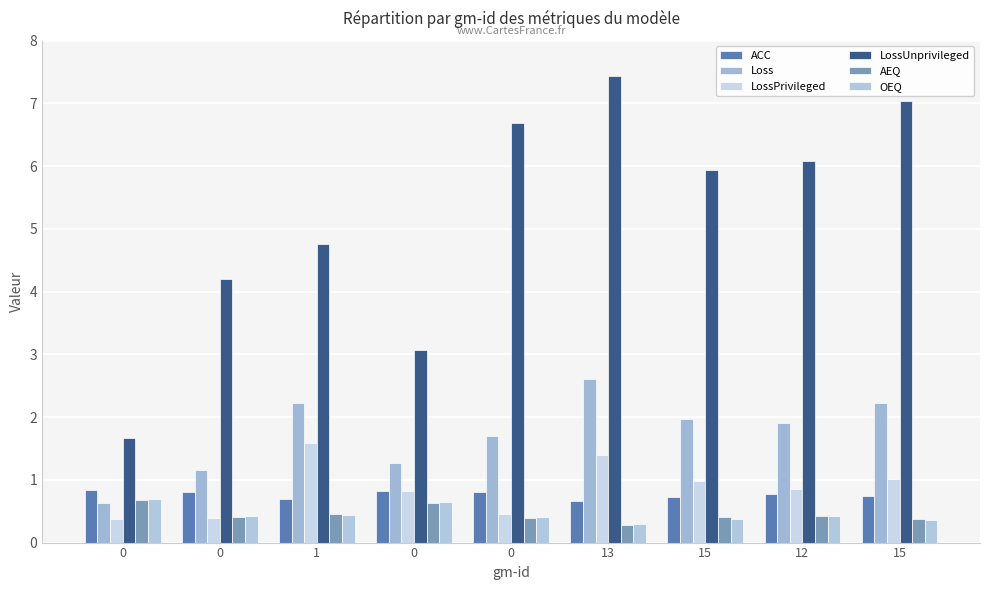

What are all the series names shown in the legend?

ACC, Loss, LossPrivileged, LossUnprivileged, AEQ, OEQ